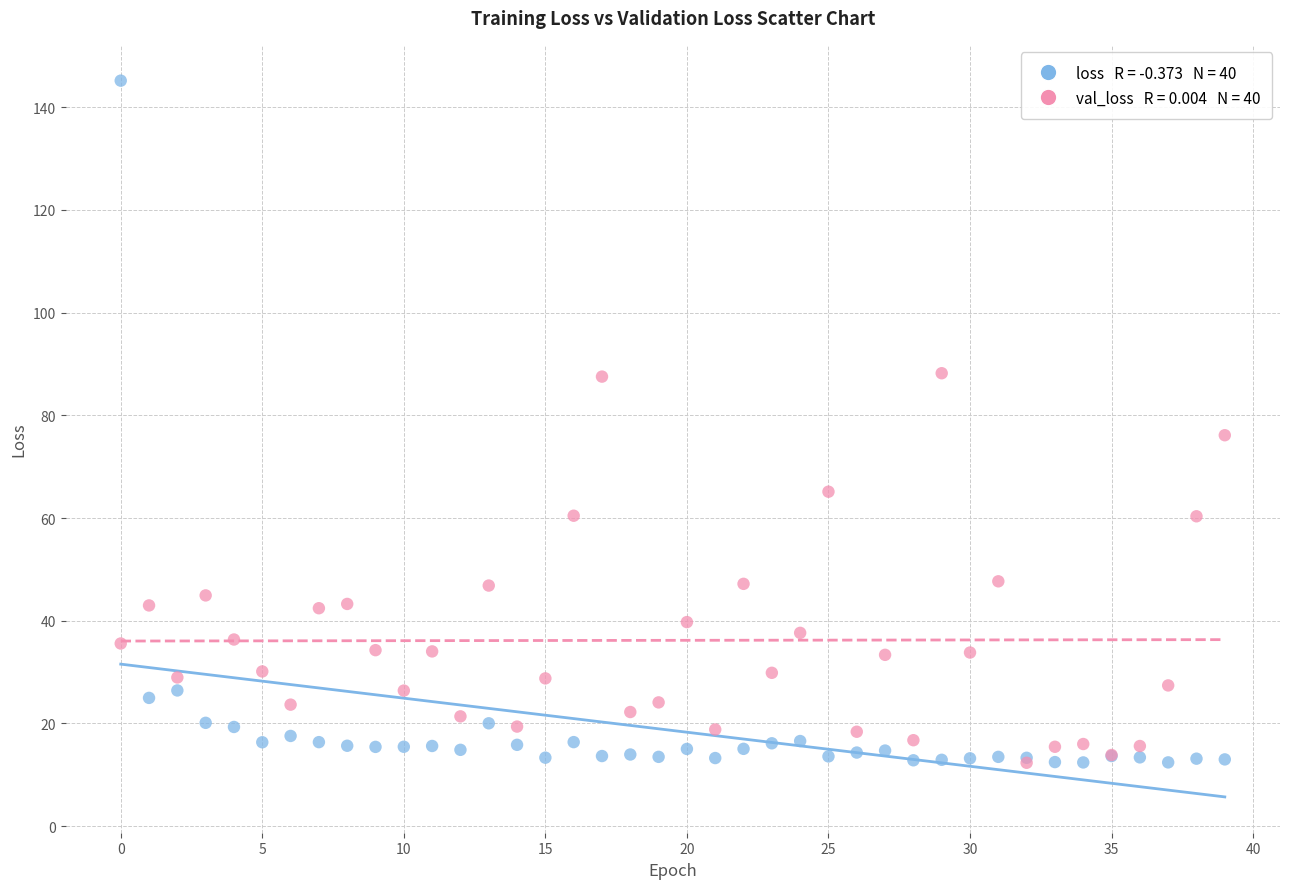

Across all series, what Y value is closest to 78?

76.1